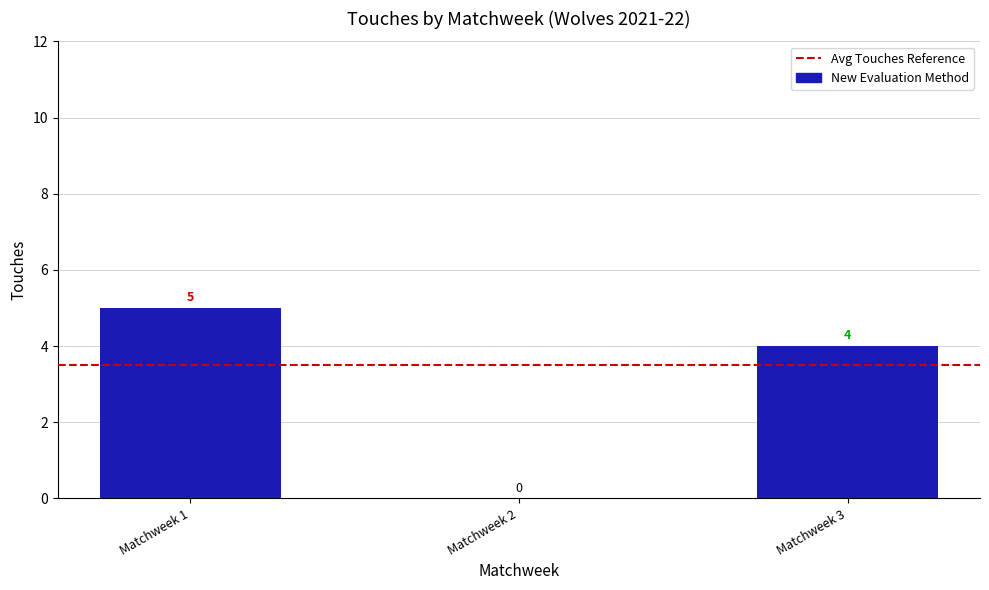

Reading left to right, what are all the values shown in this chart?

Matchweek 1=5	Matchweek 2=0	Matchweek 3=4